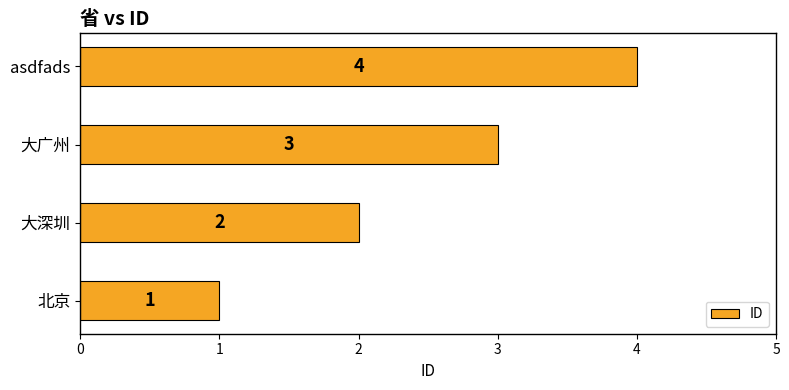

At which label is the value closest to 2?

大深圳